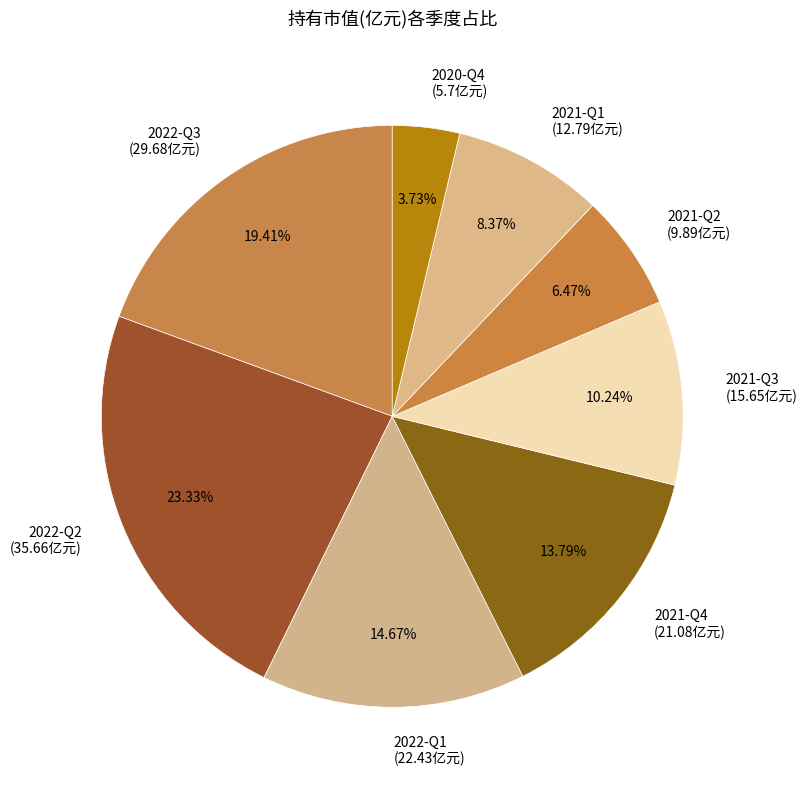

What is the smallest slice in the pie chart?

2020-Q4